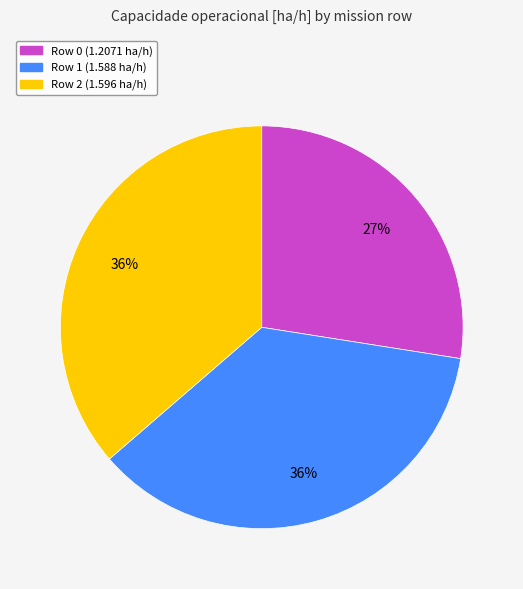

To the nearest percent, what percentage of the pie is Row 2?

36%